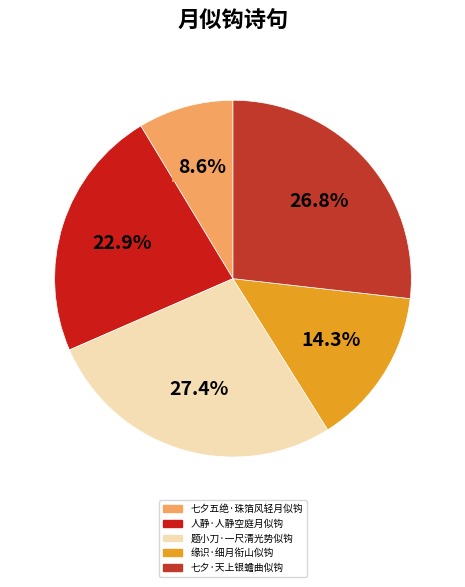

To the nearest percent, what percentage of the pie is 七夕·天上银蟾曲似钩?

27%